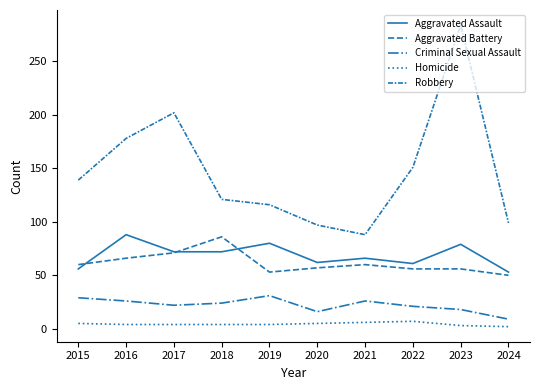

Does the chart display data point markers on the line(s)?

No